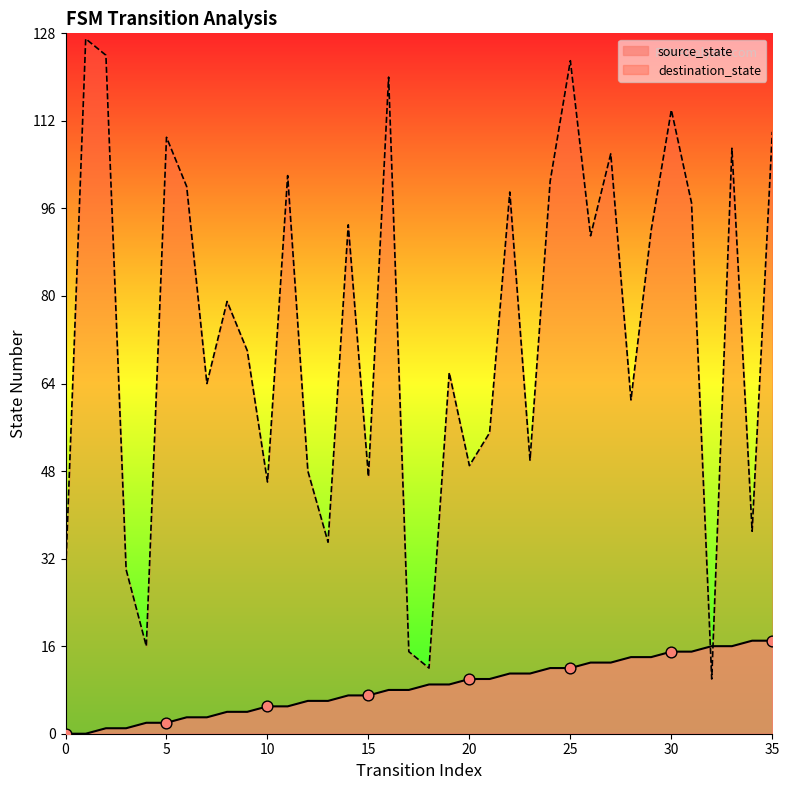

At which category is the sum across all series the highest?

25